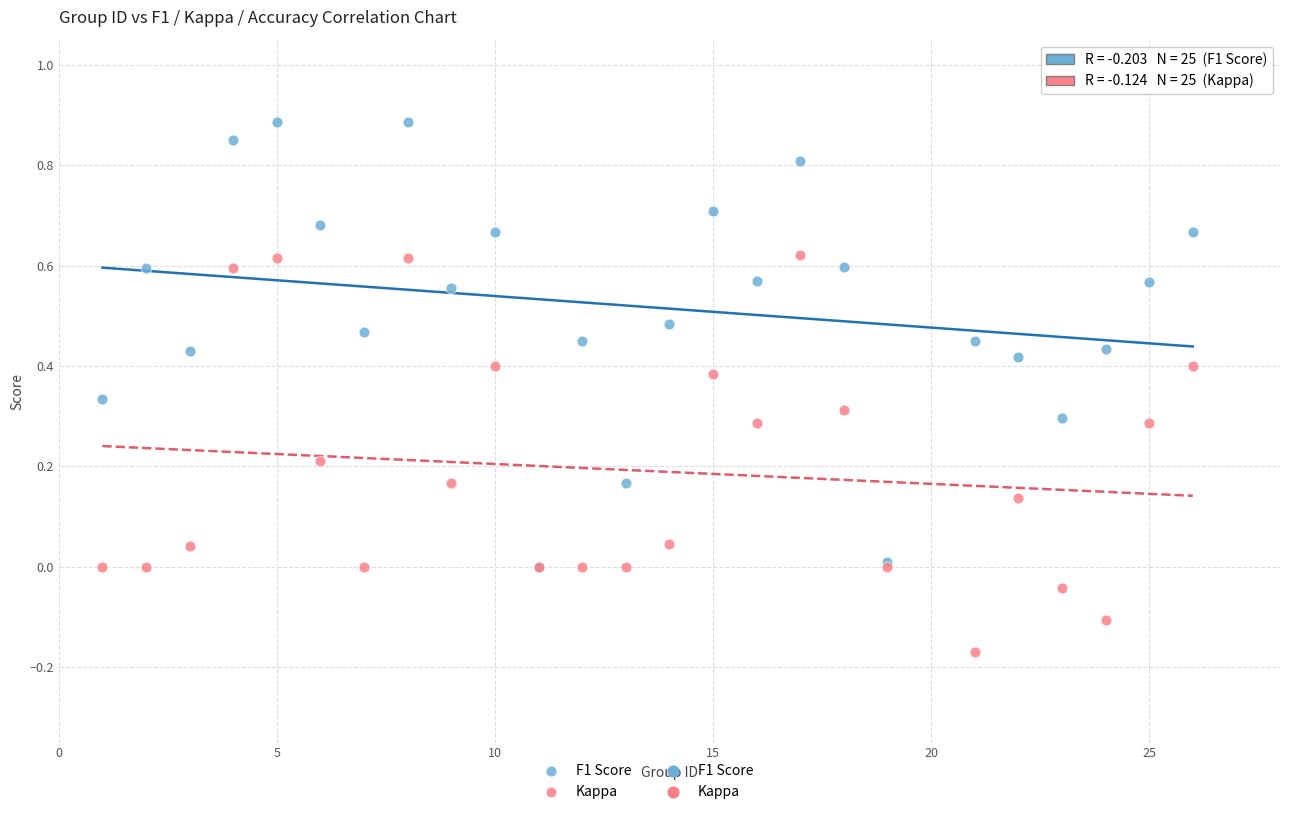

Which series reaches the maximum Y coordinate?

F1 Score